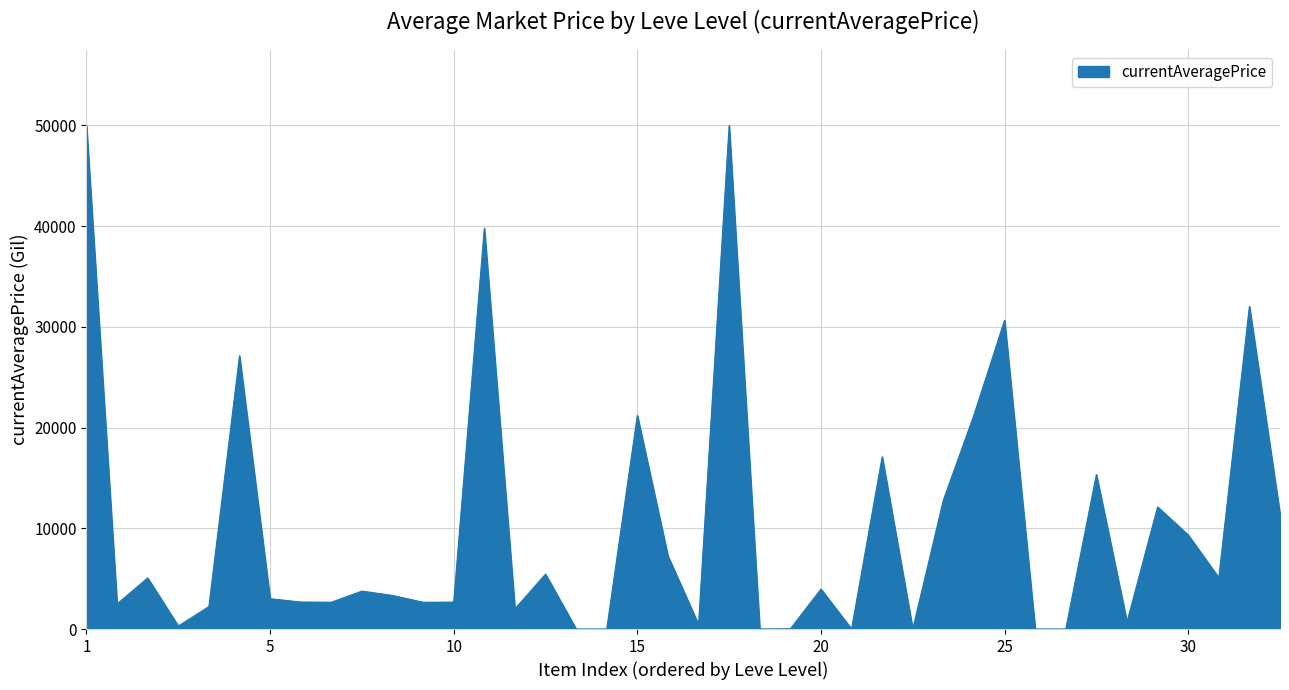

What is the greatest value displayed?

50000.0